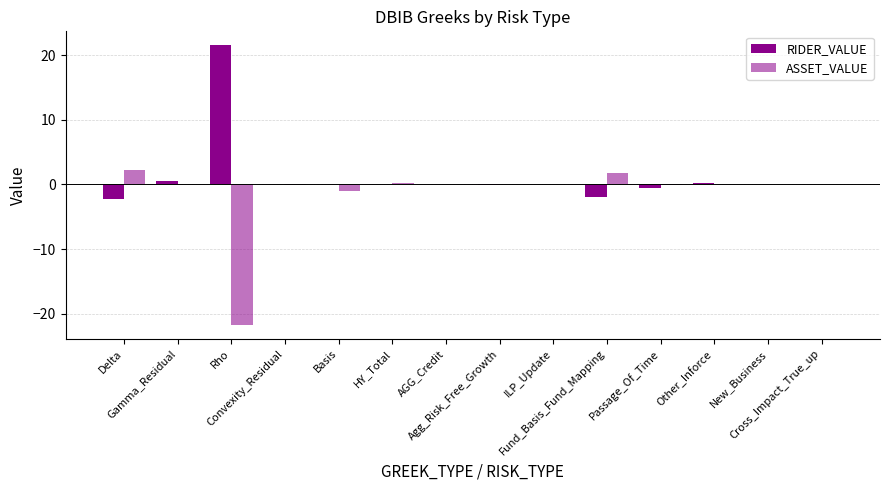

How many groups of bars are there?

14